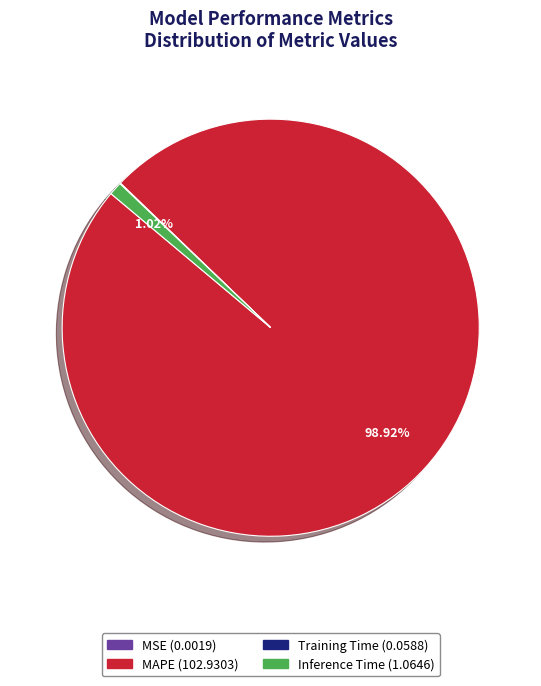

Do Inference Time and MAPE together represent more than half of the pie?

Yes